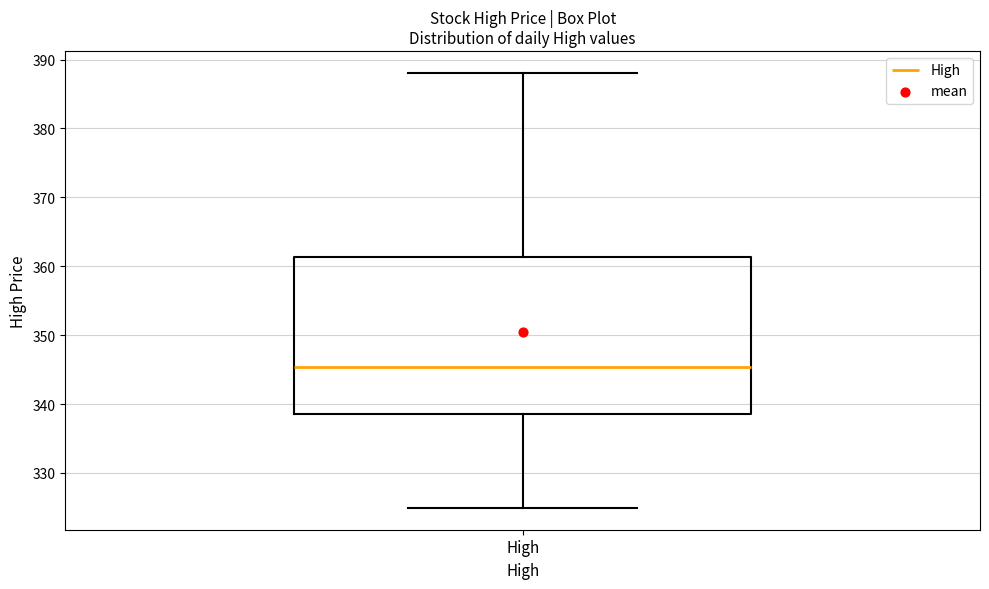

Read this box plot against the y-axis: the position of the median line, the range covered by the box, and the ends of both whiskers. The values are not printed on the chart, so give them approximately, as read against the axis.

median 345, box 339 to 361, whiskers 325 to 388